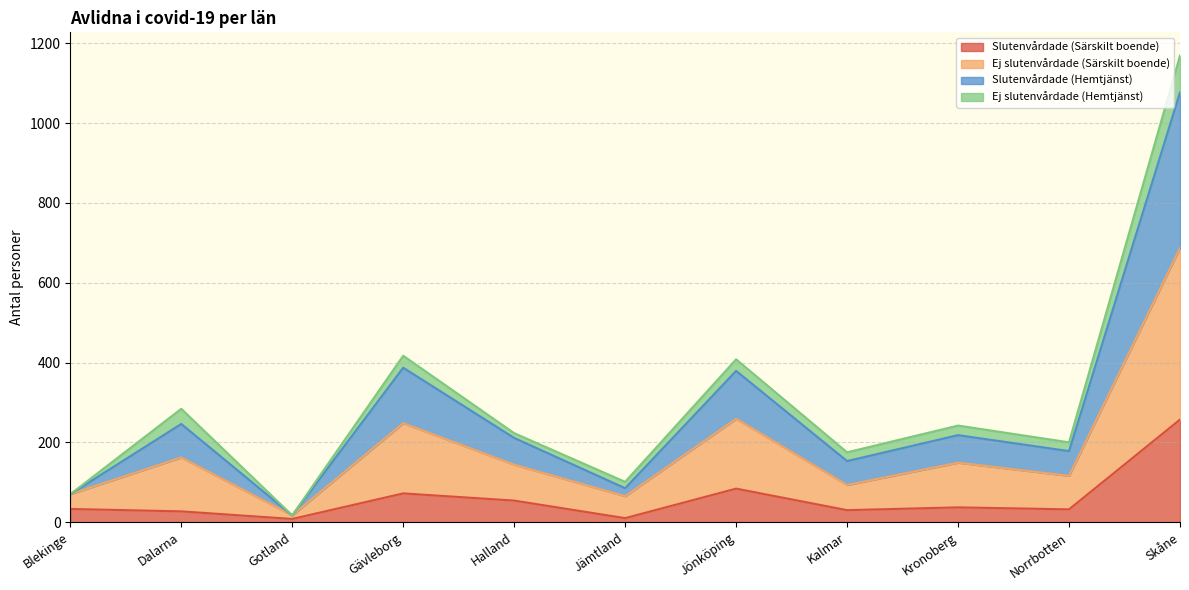

At which category is the sum across all series the highest?

Skåne